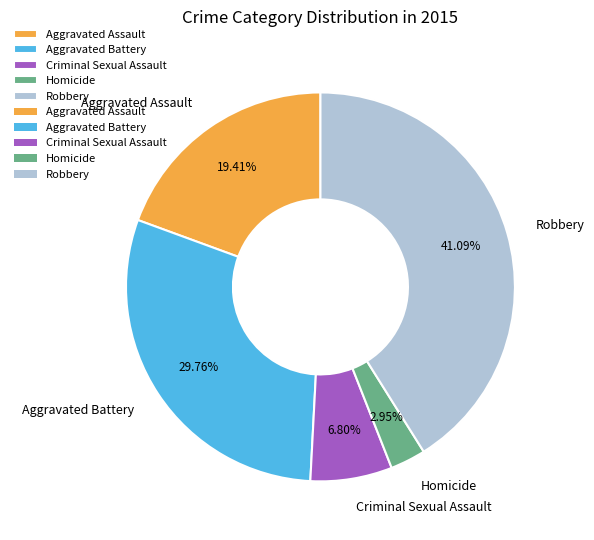

Count the number of slices in the pie.

5